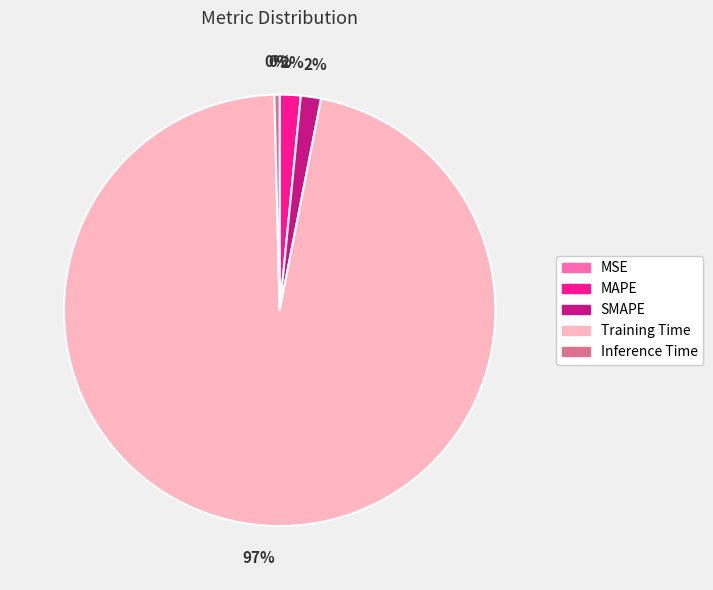

Between SMAPE and Inference Time, which is larger?

SMAPE